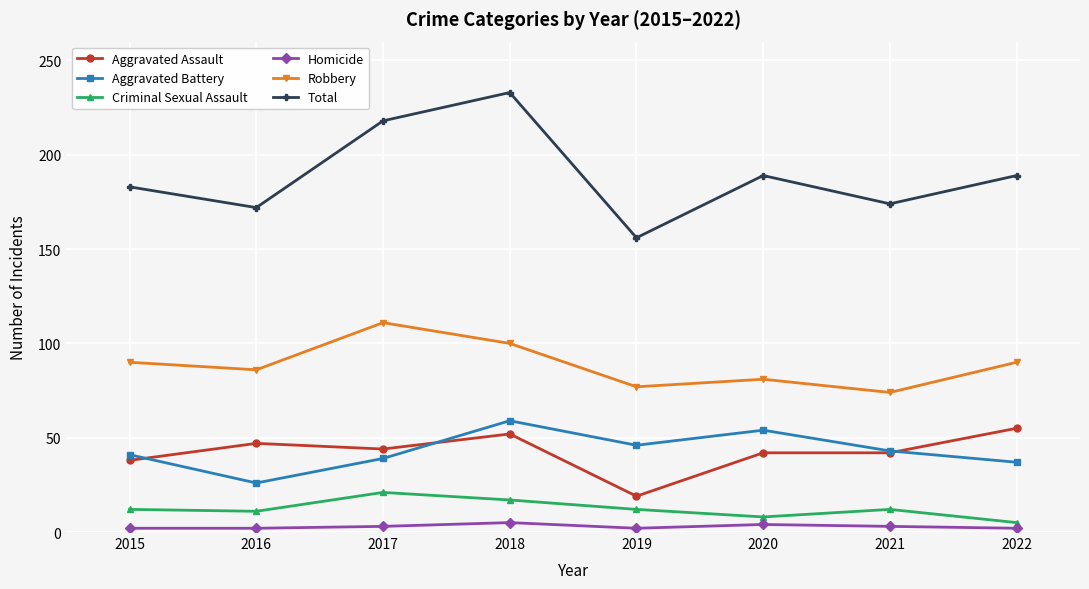

True or false: Aggravated Assault and Criminal Sexual Assault intersect in this chart.

False